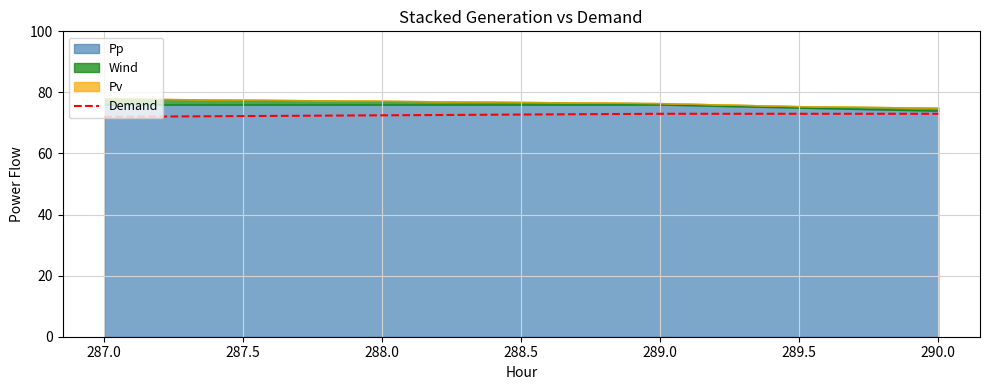

What is the lowest value of the Demand series?

72